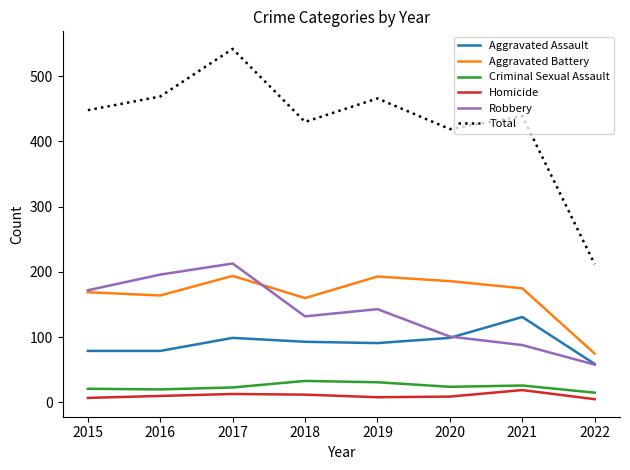

Which series has the largest range (max minus min)?

Total